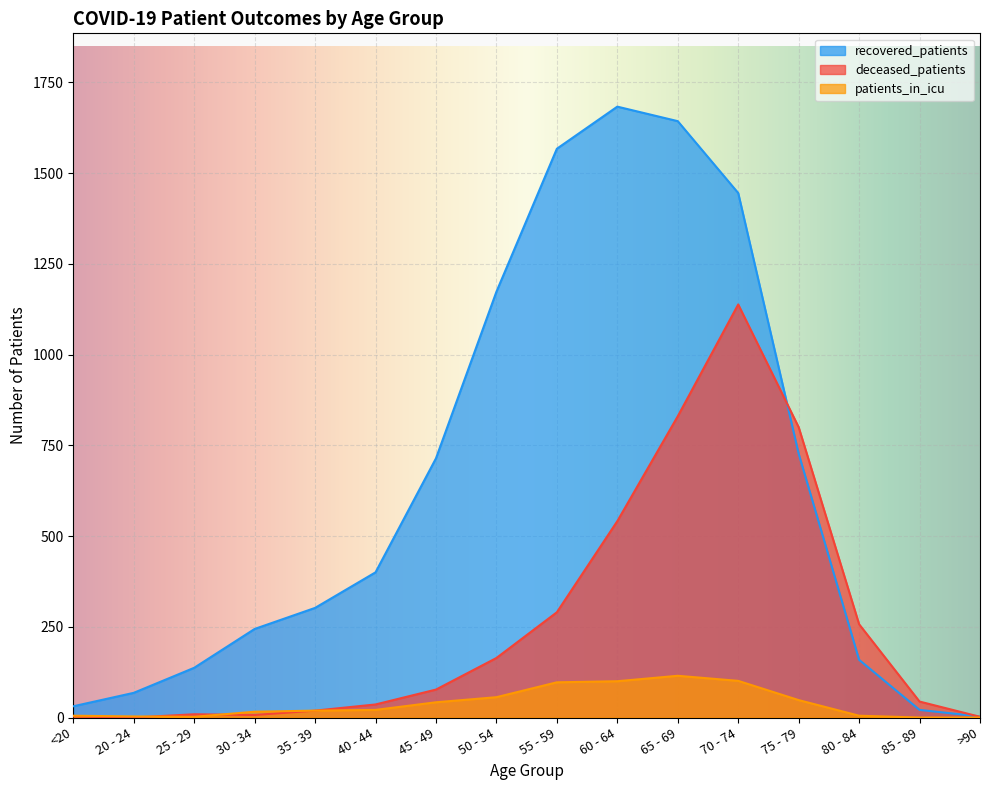

Reading left to right, what are all the values shown in this chart?

recovered_patients: <20=31	20 - 24=68	25 - 29=137	30 - 34=244	35 - 39=302	40 - 44=400	45 - 49=714	50 - 54=1173	55 - 59=1567	60 - 64=1683	65 - 69=1643	70 - 74=1445	75 - 79=727	80 - 84=159	85 - 89=21	>90=3
deceased_patients: <20=3	20 - 24=0	25 - 29=9	30 - 34=7	35 - 39=19	40 - 44=36	45 - 49=77	50 - 54=164	55 - 59=290	60 - 64=541	65 - 69=830	70 - 74=1138	75 - 79=800	80 - 84=257	85 - 89=44	>90=2
patients_in_icu: <20=5	20 - 24=3	25 - 29=2	30 - 34=16	35 - 39=19	40 - 44=21	45 - 49=42	50 - 54=56	55 - 59=97	60 - 64=100	65 - 69=115	70 - 74=101	75 - 79=48	80 - 84=5	85 - 89=0	>90=0